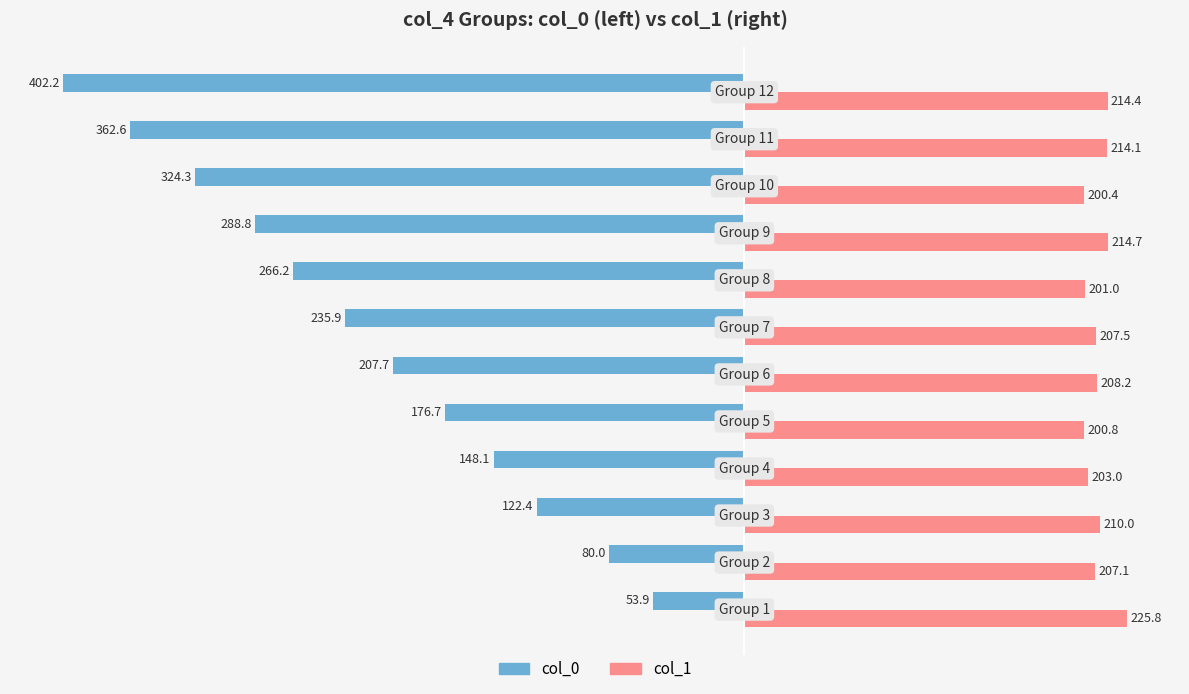

Rank the series by their maximum value, from lowest to highest.

col_0, col_1